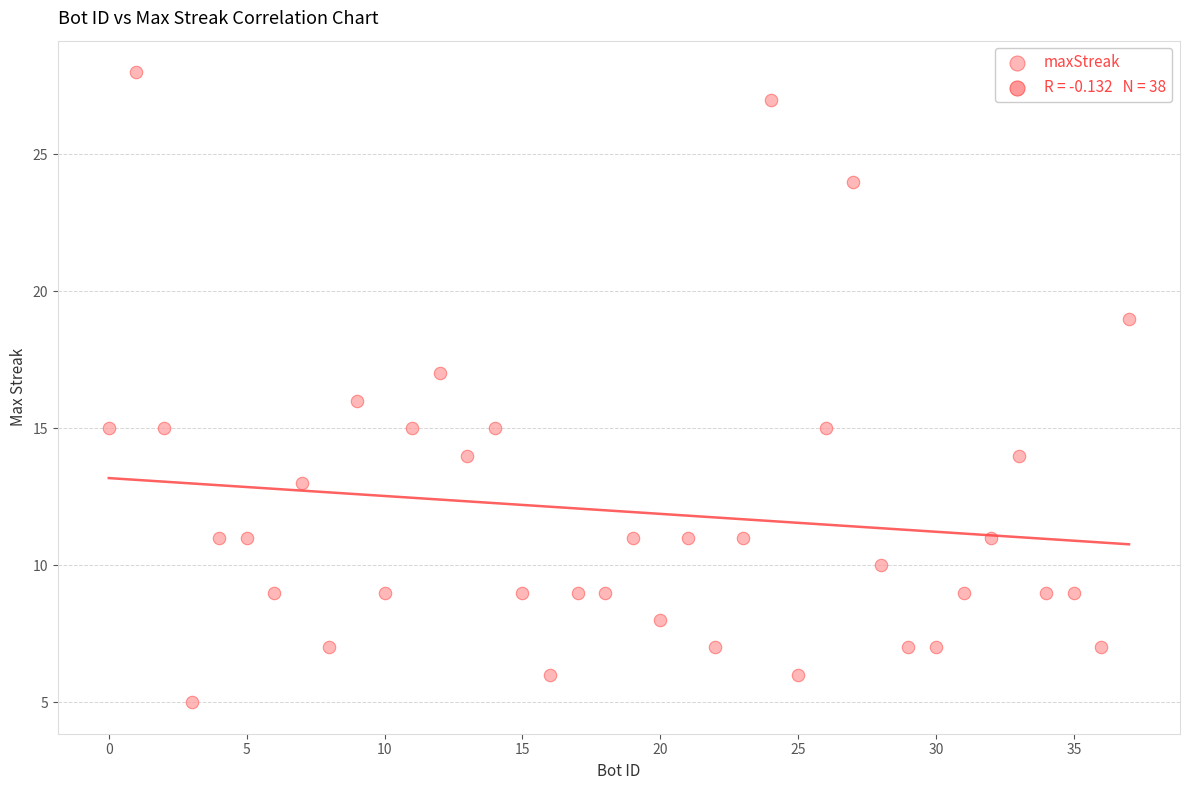

What is the range of X values (max minus min)?

37